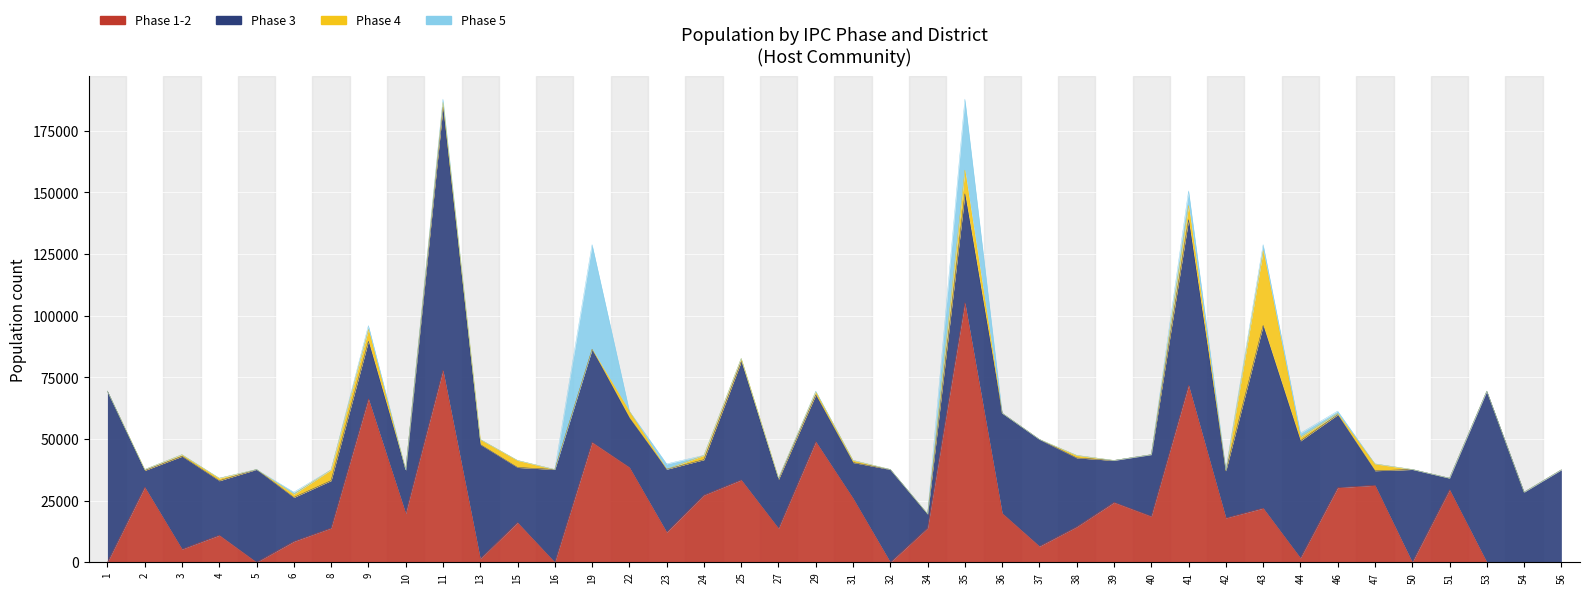

Which series has the largest range (max minus min)?

# 1-2